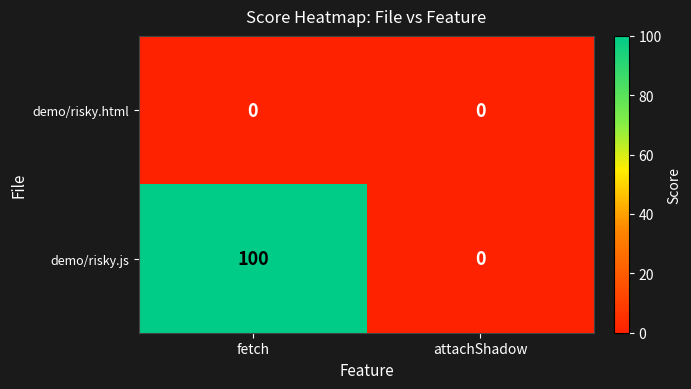

At fetch, list the series in order from smallest to largest.

demo/risky.html, demo/risky.js